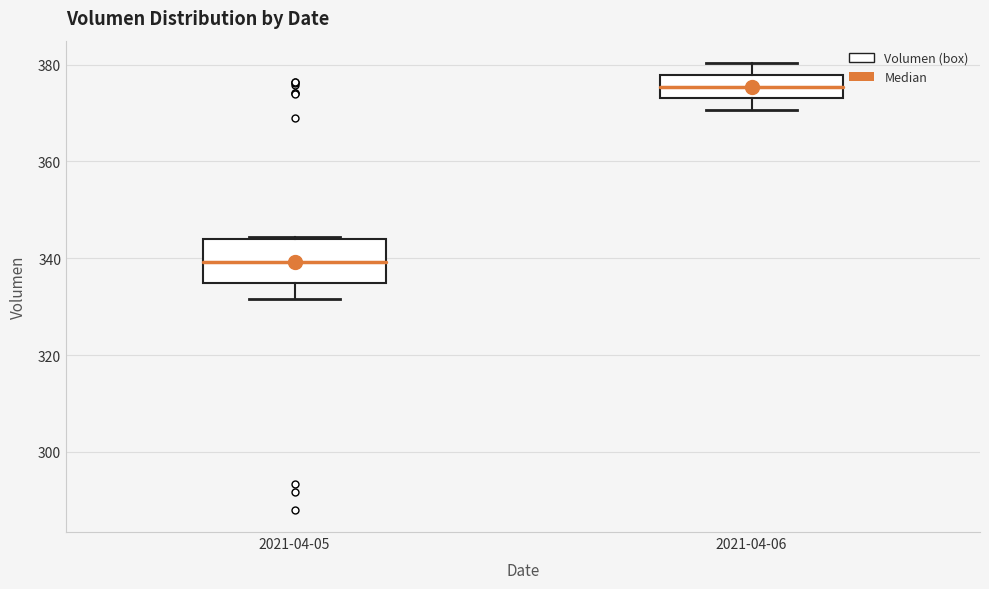

Which box's median line is the lowest?

2021-04-05